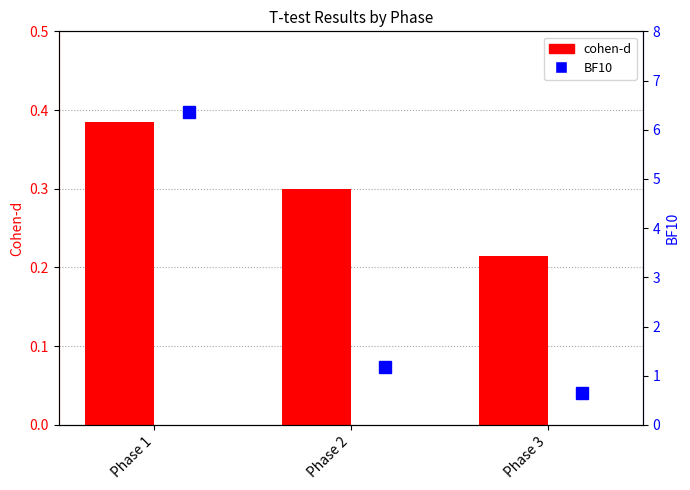

True or false: BF10 bars has a value of 1.4 at Phase 1.

False